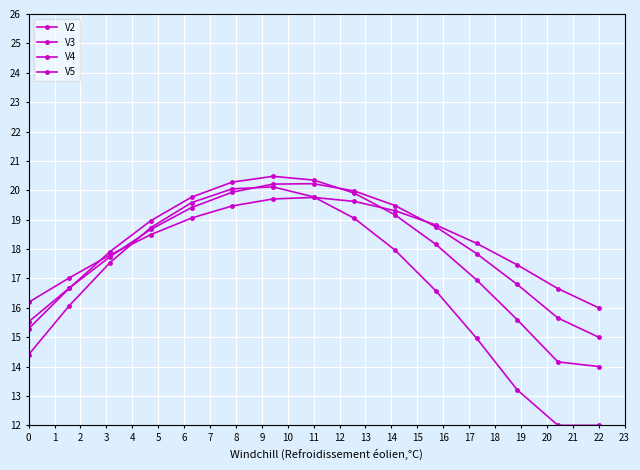

Count the number of categories in the chart.

15